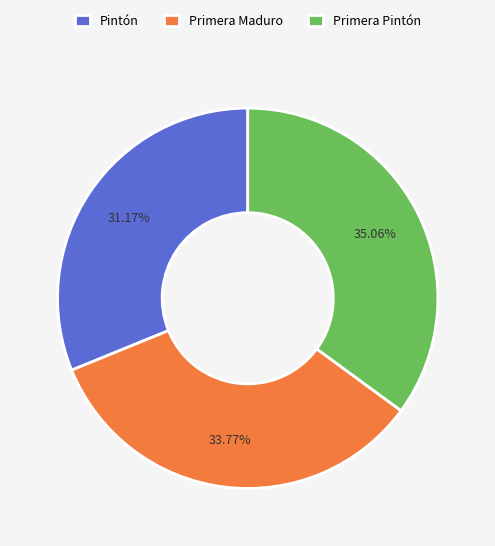

How many slices are in this pie chart?

3